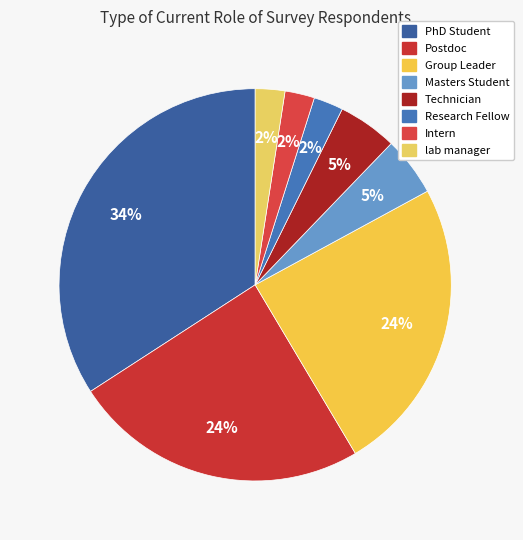

To the nearest percent, what is the average slice percentage?

12%